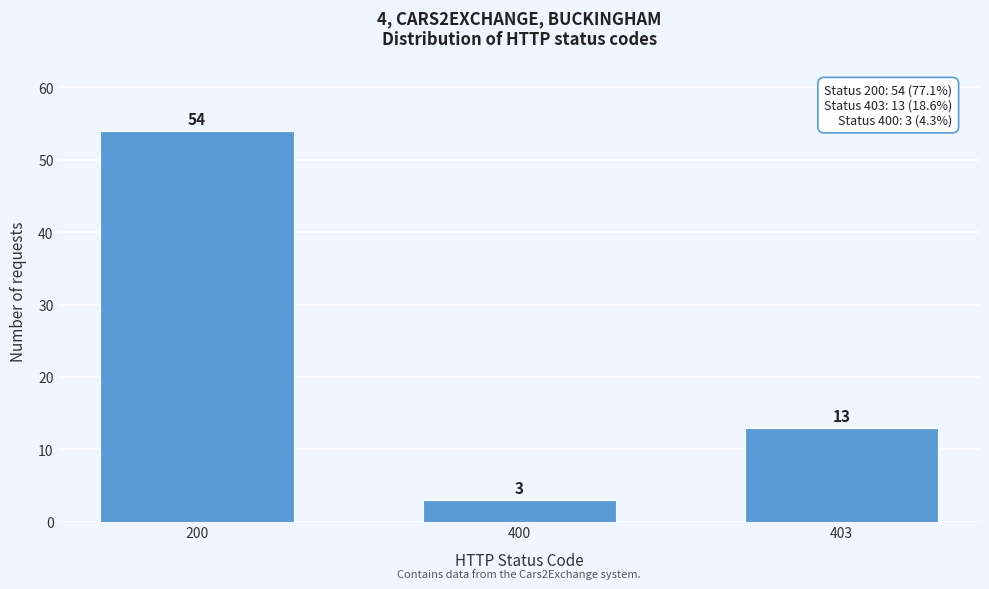

Reading left to right, extract all data points from this chart.

200=54	400=3	403=13